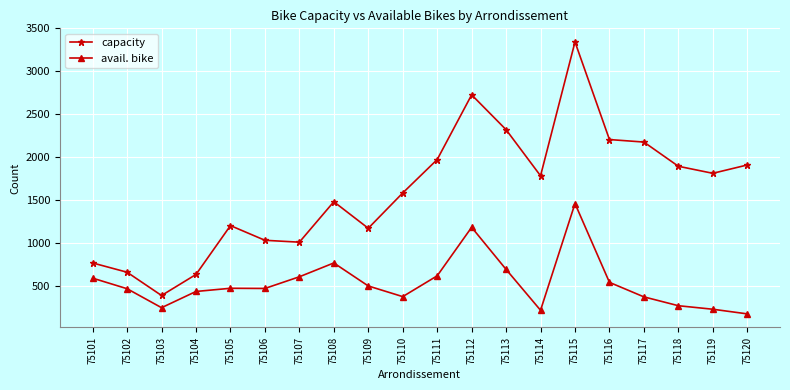

The avail. bike series shows 217 at 75114. True or false?

True